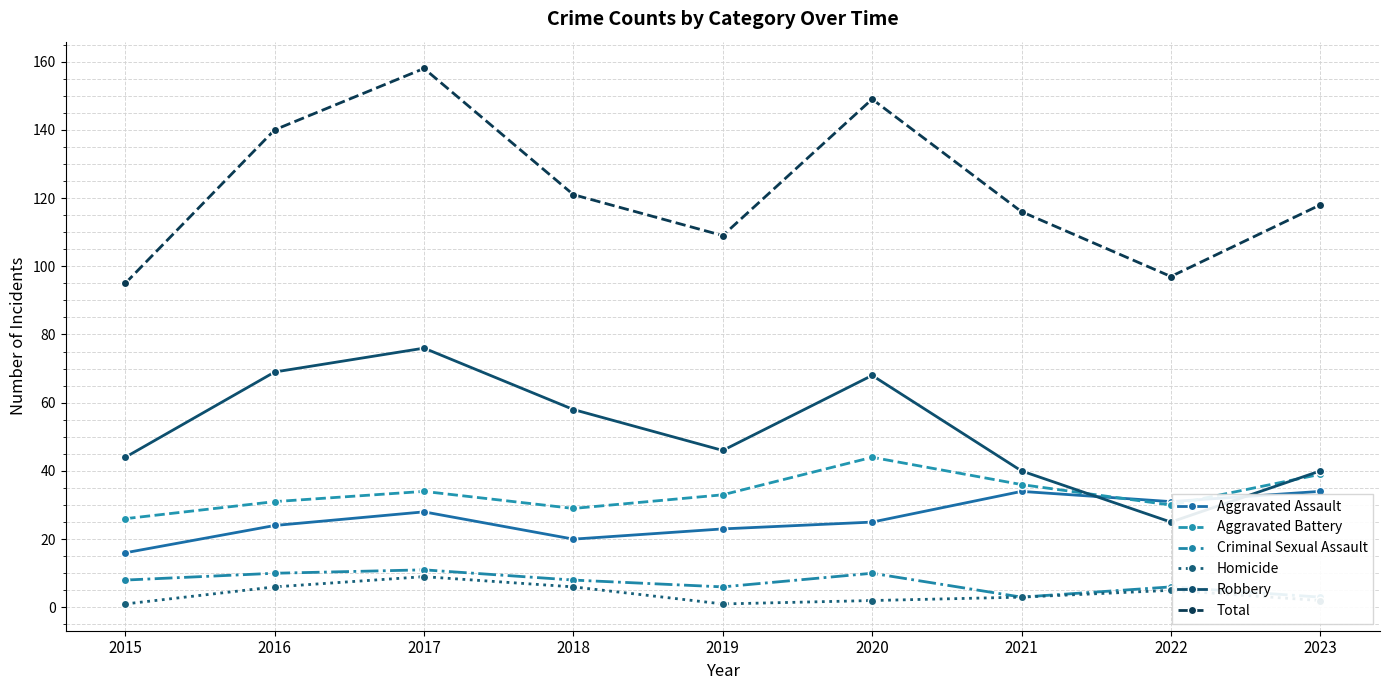

True or false: Criminal Sexual Assault and Homicide cross at least once.

False